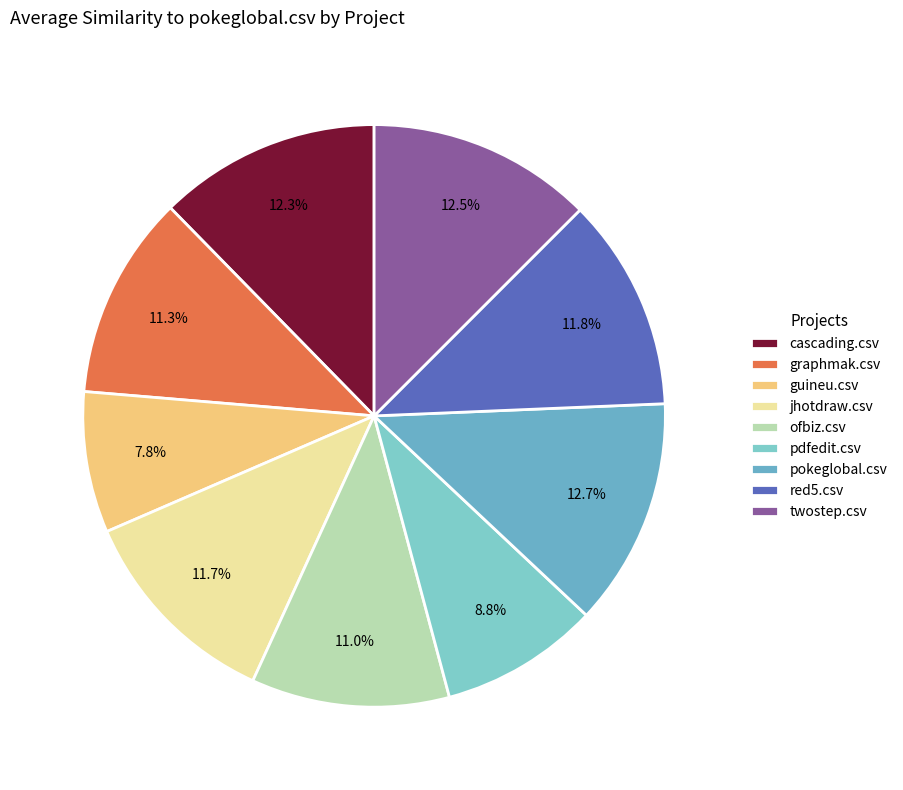

To the nearest percent, what is the difference between the largest and smallest slice percentages?

5%